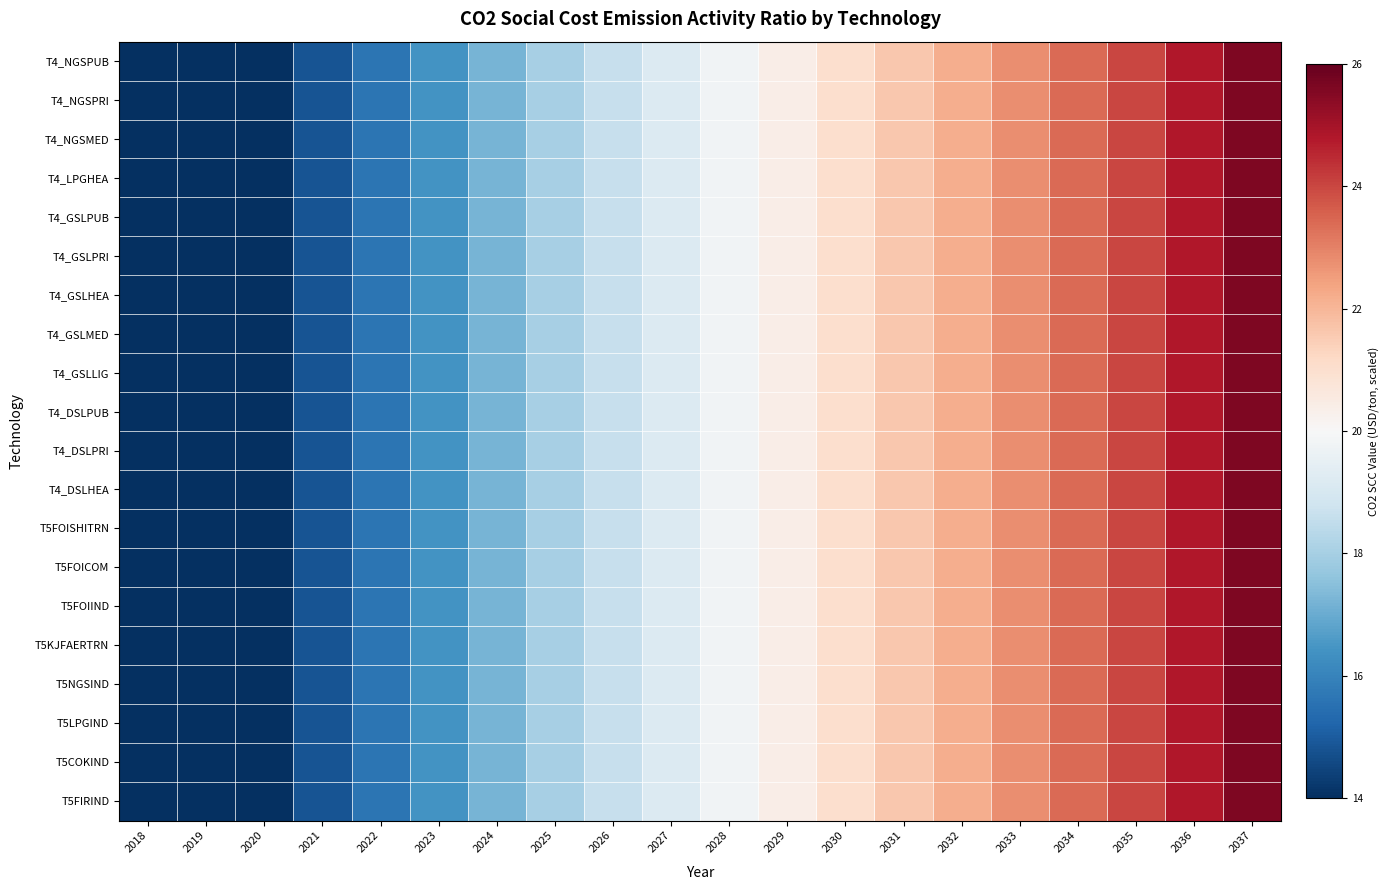

Reading right to left, list all the values displayed in this chart.

T4_NGSPUB: 2037=25.6	2036=24.8	2035=24.0	2034=23.4	2033=22.8	2032=22.2	2031=21.6	2030=21.0	2029=20.4	2028=19.8	2027=19.2	2026=18.6	2025=18.0	2024=17.2	2023=16.4	2022=15.6	2021=14.8	2020=14.0	2019=14.0	2018=14.0
T4_NGSPRI: 2037=25.6	2036=24.8	2035=24.0	2034=23.4	2033=22.8	2032=22.2	2031=21.6	2030=21.0	2029=20.4	2028=19.8	2027=19.2	2026=18.6	2025=18.0	2024=17.2	2023=16.4	2022=15.6	2021=14.8	2020=14.0	2019=14.0	2018=14.0
T4_NGSMED: 2037=25.6	2036=24.8	2035=24.0	2034=23.4	2033=22.8	2032=22.2	2031=21.6	2030=21.0	2029=20.4	2028=19.8	2027=19.2	2026=18.6	2025=18.0	2024=17.2	2023=16.4	2022=15.6	2021=14.8	2020=14.0	2019=14.0	2018=14.0
T4_LPGHEA: 2037=25.6	2036=24.8	2035=24.0	2034=23.4	2033=22.8	2032=22.2	2031=21.6	2030=21.0	2029=20.4	2028=19.8	2027=19.2	2026=18.6	2025=18.0	2024=17.2	2023=16.4	2022=15.6	2021=14.8	2020=14.0	2019=14.0	2018=14.0
T4_GSLPUB: 2037=25.6	2036=24.8	2035=24.0	2034=23.4	2033=22.8	2032=22.2	2031=21.6	2030=21.0	2029=20.4	2028=19.8	2027=19.2	2026=18.6	2025=18.0	2024=17.2	2023=16.4	2022=15.6	2021=14.8	2020=14.0	2019=14.0	2018=14.0
T4_GSLPRI: 2037=25.6	2036=24.8	2035=24.0	2034=23.4	2033=22.8	2032=22.2	2031=21.6	2030=21.0	2029=20.4	2028=19.8	2027=19.2	2026=18.6	2025=18.0	2024=17.2	2023=16.4	2022=15.6	2021=14.8	2020=14.0	2019=14.0	2018=14.0
T4_GSLHEA: 2037=25.6	2036=24.8	2035=24.0	2034=23.4	2033=22.8	2032=22.2	2031=21.6	2030=21.0	2029=20.4	2028=19.8	2027=19.2	2026=18.6	2025=18.0	2024=17.2	2023=16.4	2022=15.6	2021=14.8	2020=14.0	2019=14.0	2018=14.0
T4_GSLMED: 2037=25.6	2036=24.8	2035=24.0	2034=23.4	2033=22.8	2032=22.2	2031=21.6	2030=21.0	2029=20.4	2028=19.8	2027=19.2	2026=18.6	2025=18.0	2024=17.2	2023=16.4	2022=15.6	2021=14.8	2020=14.0	2019=14.0	2018=14.0
T4_GSLLIG: 2037=25.6	2036=24.8	2035=24.0	2034=23.4	2033=22.8	2032=22.2	2031=21.6	2030=21.0	2029=20.4	2028=19.8	2027=19.2	2026=18.6	2025=18.0	2024=17.2	2023=16.4	2022=15.6	2021=14.8	2020=14.0	2019=14.0	2018=14.0
T4_DSLPUB: 2037=25.6	2036=24.8	2035=24.0	2034=23.4	2033=22.8	2032=22.2	2031=21.6	2030=21.0	2029=20.4	2028=19.8	2027=19.2	2026=18.6	2025=18.0	2024=17.2	2023=16.4	2022=15.6	2021=14.8	2020=14.0	2019=14.0	2018=14.0
T4_DSLPRI: 2037=25.6	2036=24.8	2035=24.0	2034=23.4	2033=22.8	2032=22.2	2031=21.6	2030=21.0	2029=20.4	2028=19.8	2027=19.2	2026=18.6	2025=18.0	2024=17.2	2023=16.4	2022=15.6	2021=14.8	2020=14.0	2019=14.0	2018=14.0
T4_DSLHEA: 2037=25.6	2036=24.8	2035=24.0	2034=23.4	2033=22.8	2032=22.2	2031=21.6	2030=21.0	2029=20.4	2028=19.8	2027=19.2	2026=18.6	2025=18.0	2024=17.2	2023=16.4	2022=15.6	2021=14.8	2020=14.0	2019=14.0	2018=14.0
T5FOISHITRN: 2037=25.6	2036=24.8	2035=24.0	2034=23.4	2033=22.8	2032=22.2	2031=21.6	2030=21.0	2029=20.4	2028=19.8	2027=19.2	2026=18.6	2025=18.0	2024=17.2	2023=16.4	2022=15.6	2021=14.8	2020=14.0	2019=14.0	2018=14.0
T5FOICOM: 2037=25.6	2036=24.8	2035=24.0	2034=23.4	2033=22.8	2032=22.2	2031=21.6	2030=21.0	2029=20.4	2028=19.8	2027=19.2	2026=18.6	2025=18.0	2024=17.2	2023=16.4	2022=15.6	2021=14.8	2020=14.0	2019=14.0	2018=14.0
T5FOIIND: 2037=25.6	2036=24.8	2035=24.0	2034=23.4	2033=22.8	2032=22.2	2031=21.6	2030=21.0	2029=20.4	2028=19.8	2027=19.2	2026=18.6	2025=18.0	2024=17.2	2023=16.4	2022=15.6	2021=14.8	2020=14.0	2019=14.0	2018=14.0
T5KJFAERTRN: 2037=25.6	2036=24.8	2035=24.0	2034=23.4	2033=22.8	2032=22.2	2031=21.6	2030=21.0	2029=20.4	2028=19.8	2027=19.2	2026=18.6	2025=18.0	2024=17.2	2023=16.4	2022=15.6	2021=14.8	2020=14.0	2019=14.0	2018=14.0
T5NGSIND: 2037=25.6	2036=24.8	2035=24.0	2034=23.4	2033=22.8	2032=22.2	2031=21.6	2030=21.0	2029=20.4	2028=19.8	2027=19.2	2026=18.6	2025=18.0	2024=17.2	2023=16.4	2022=15.6	2021=14.8	2020=14.0	2019=14.0	2018=14.0
T5LPGIND: 2037=25.6	2036=24.8	2035=24.0	2034=23.4	2033=22.8	2032=22.2	2031=21.6	2030=21.0	2029=20.4	2028=19.8	2027=19.2	2026=18.6	2025=18.0	2024=17.2	2023=16.4	2022=15.6	2021=14.8	2020=14.0	2019=14.0	2018=14.0
T5COKIND: 2037=25.6	2036=24.8	2035=24.0	2034=23.4	2033=22.8	2032=22.2	2031=21.6	2030=21.0	2029=20.4	2028=19.8	2027=19.2	2026=18.6	2025=18.0	2024=17.2	2023=16.4	2022=15.6	2021=14.8	2020=14.0	2019=14.0	2018=14.0
T5FIRIND: 2037=25.6	2036=24.8	2035=24.0	2034=23.4	2033=22.8	2032=22.2	2031=21.6	2030=21.0	2029=20.4	2028=19.8	2027=19.2	2026=18.6	2025=18.0	2024=17.2	2023=16.4	2022=15.6	2021=14.8	2020=14.0	2019=14.0	2018=14.0